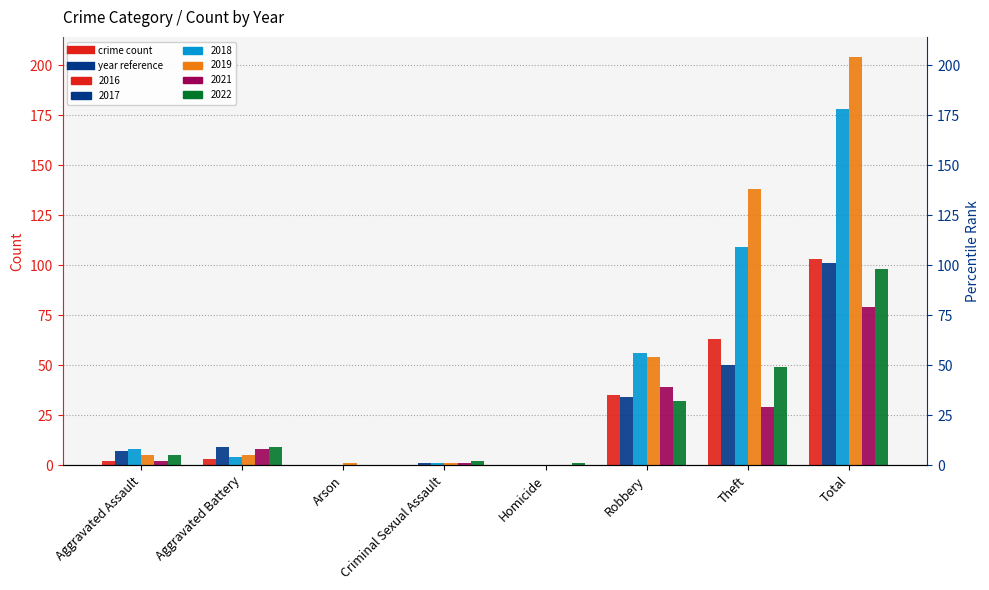

What is the total value across all series at Homicide?

1